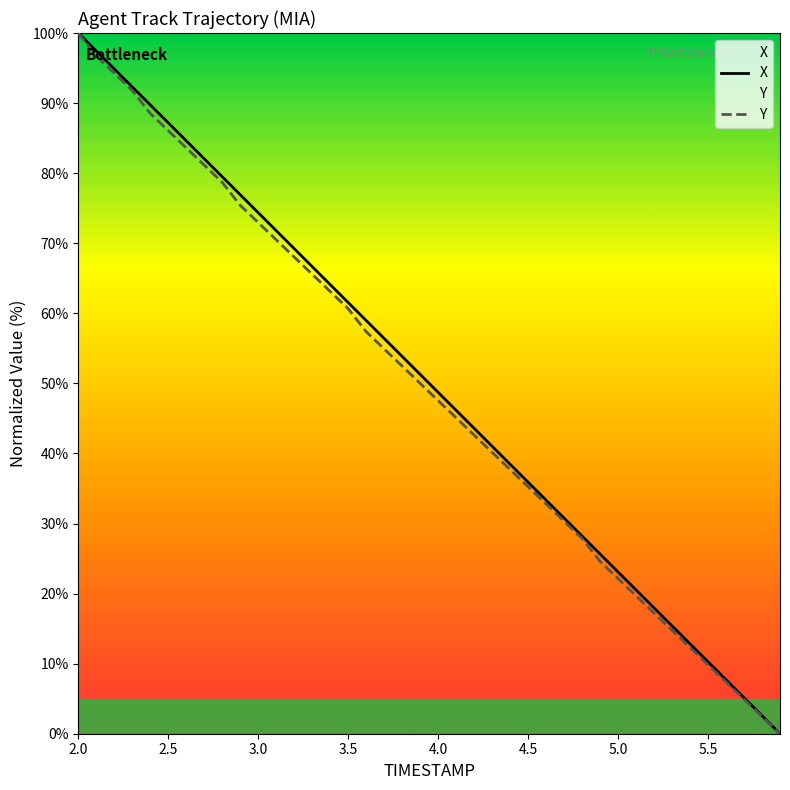

What is the spread (max minus min) of values at 4.0?

1.2